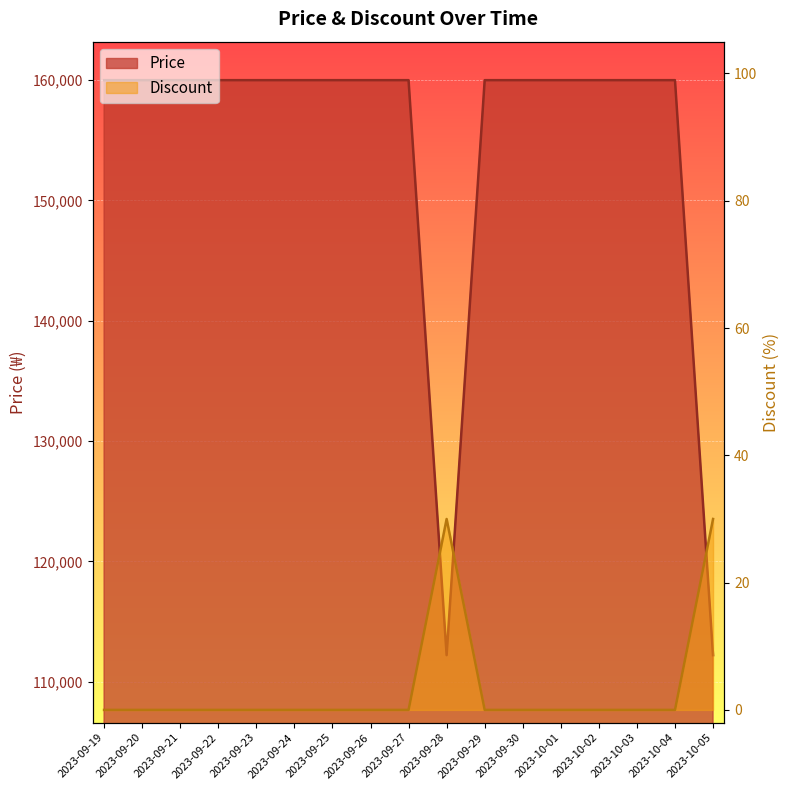

True or false: Discount and Price cross at least once.

False